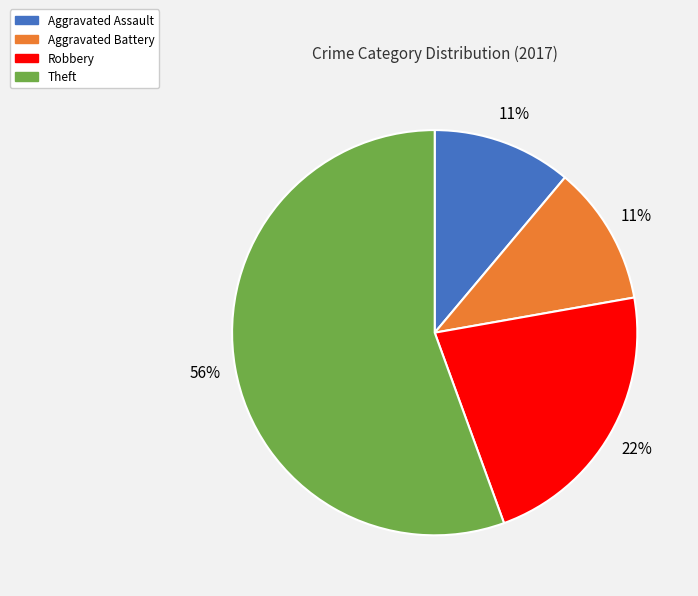

To the nearest percent, what percentage of the pie is Aggravated Battery?

11%